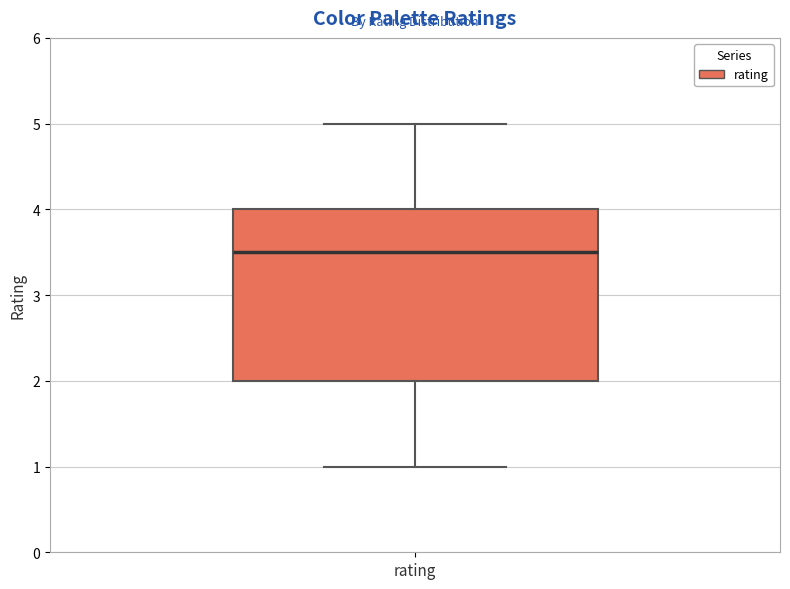

Transcribe this box plot: give where the median line is, the range the box spans, and where the two whiskers end, as read against the y-axis. The values are not printed on the chart, so give them approximately, as read against the axis.

median 3.5, box 2.0 to 4.0, whiskers 1.0 to 5.0